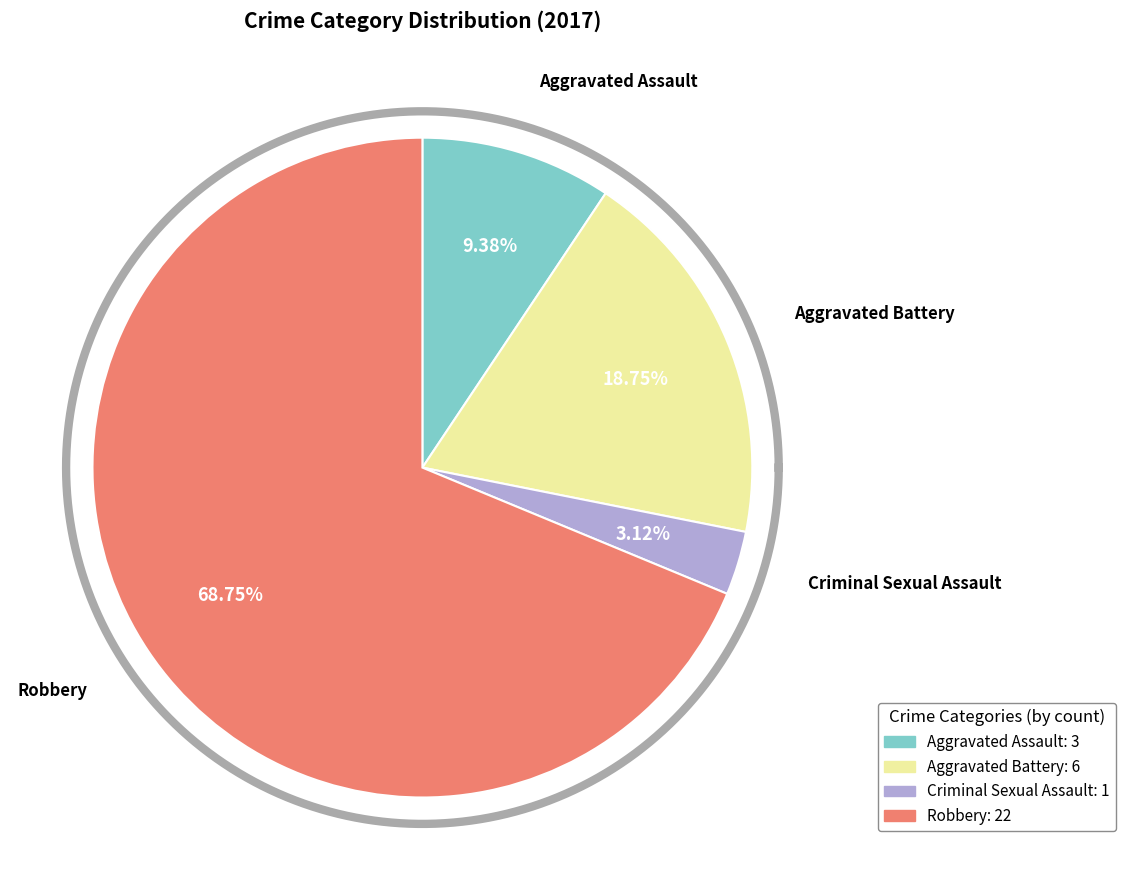

Which category accounts for the majority?

Robbery